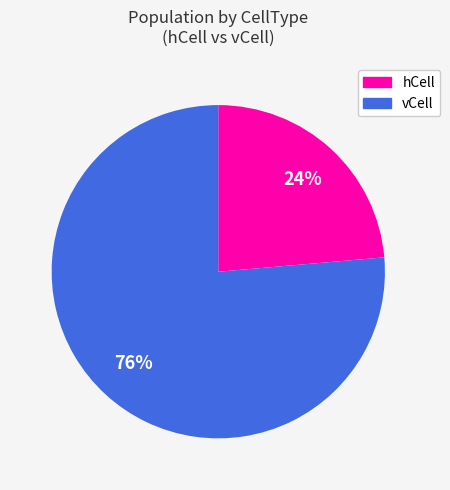

To the nearest percent, what is the average slice percentage?

50%